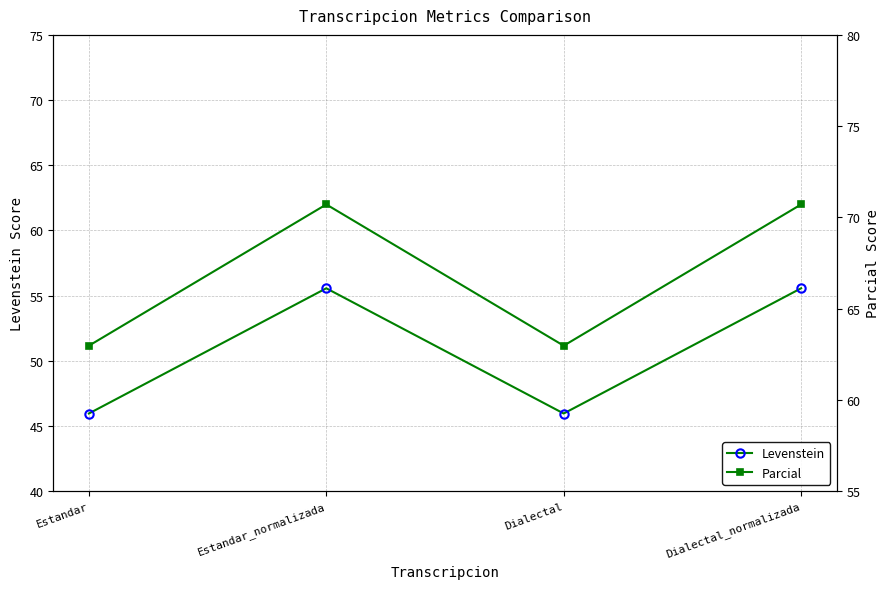

The value of Parcial at Estandar is 20.2. True or false?

False